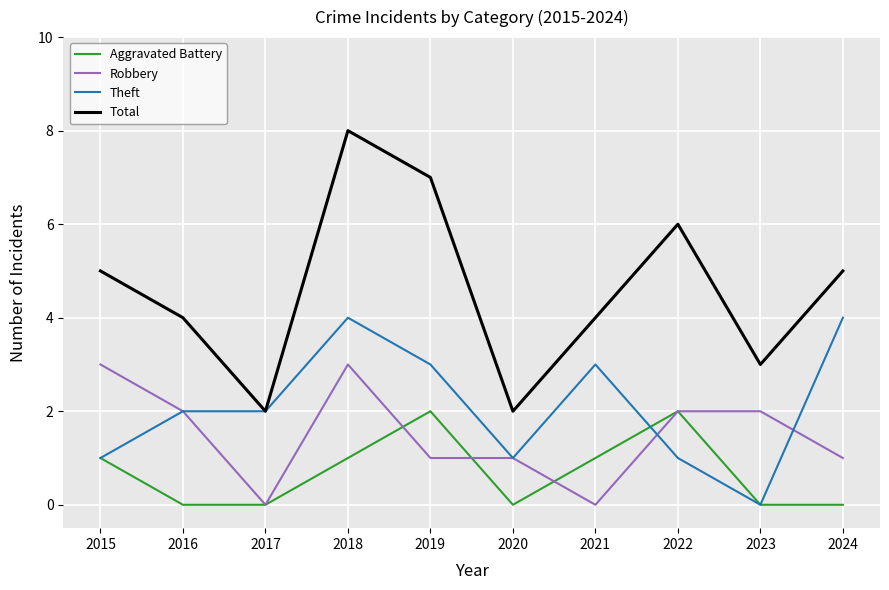

True or false: Theft and Robbery cross at least once.

True